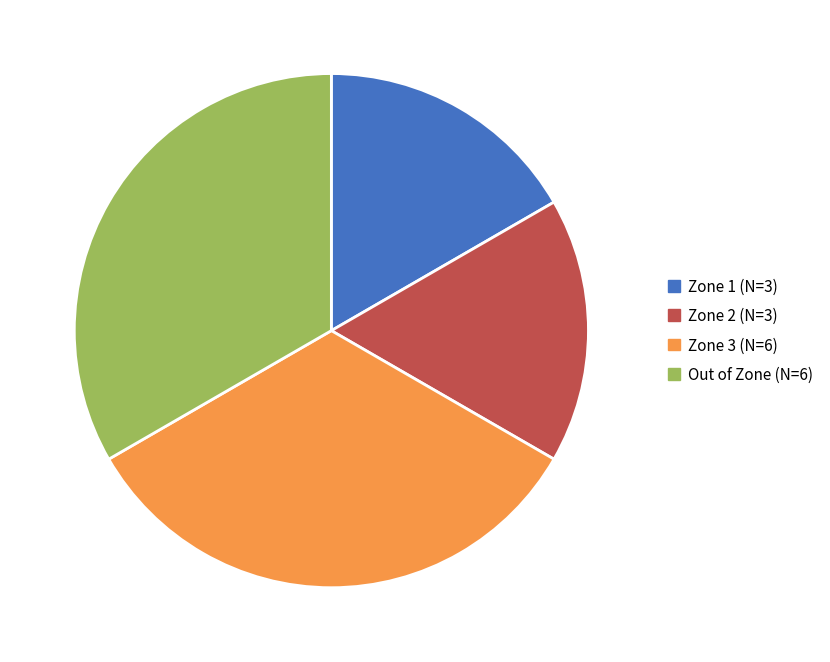

Is there a majority slice in this chart?

No